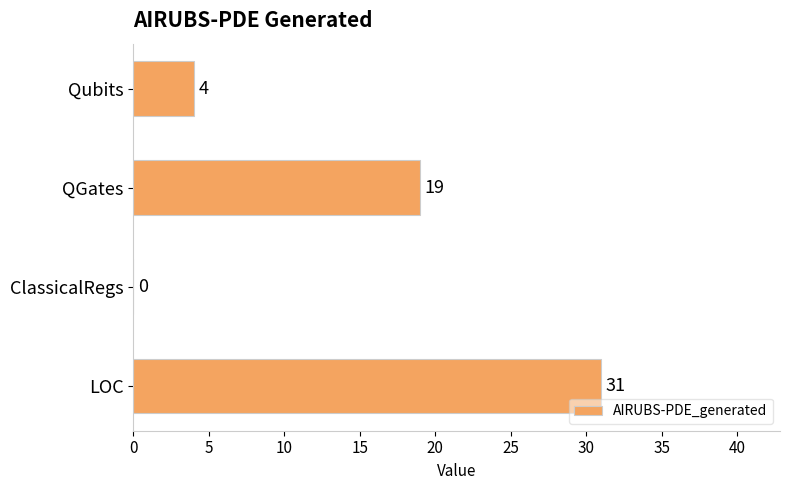

How many positive values are there?

3